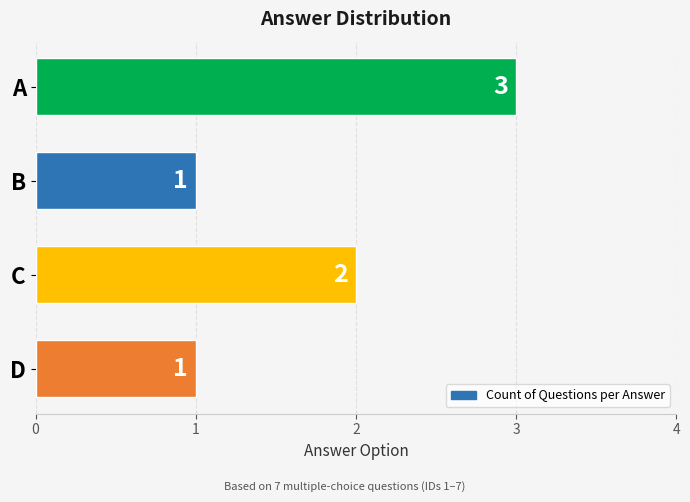

What is the difference between the second highest and second lowest values?

1